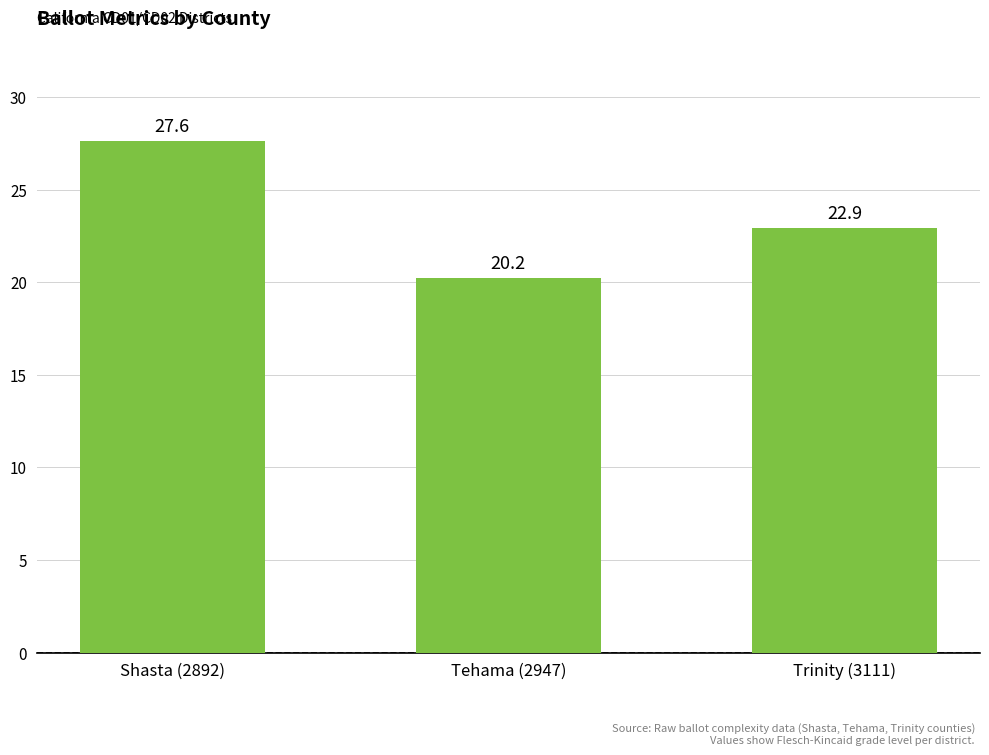

What is the sum of all values?

70.7